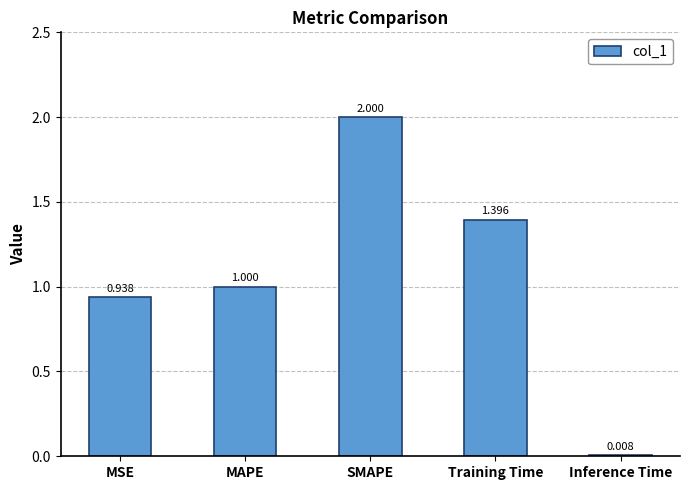

How many bars are there in total?

5